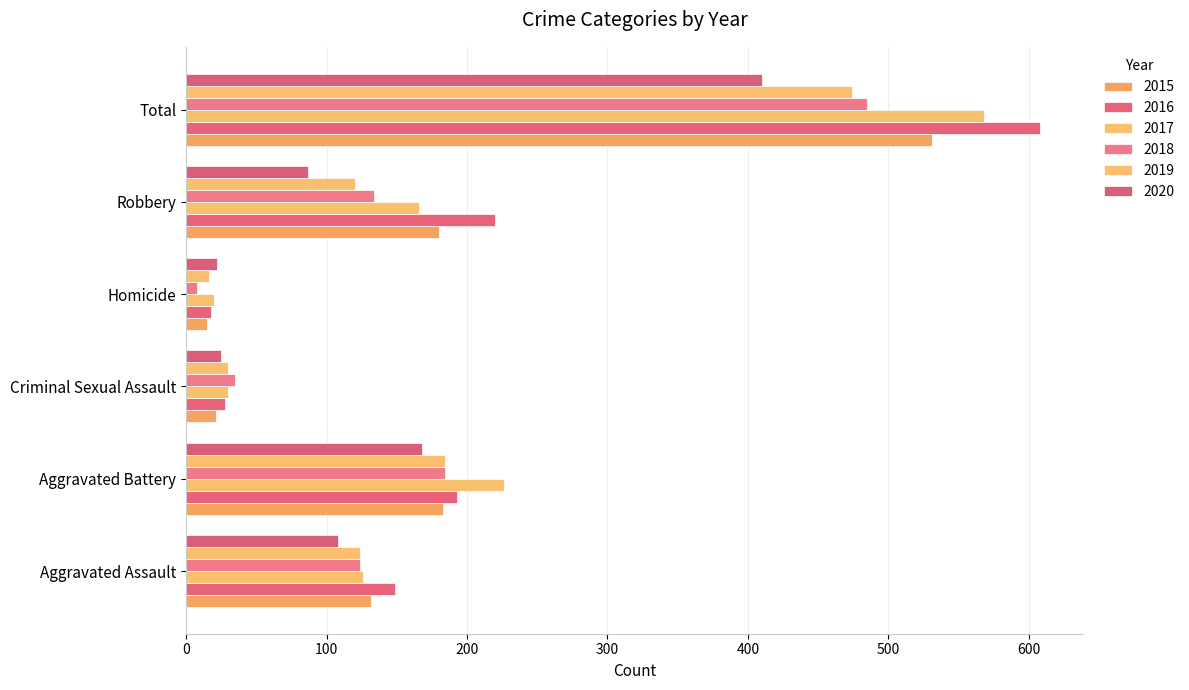

What is the average value of the 2020 series?

137